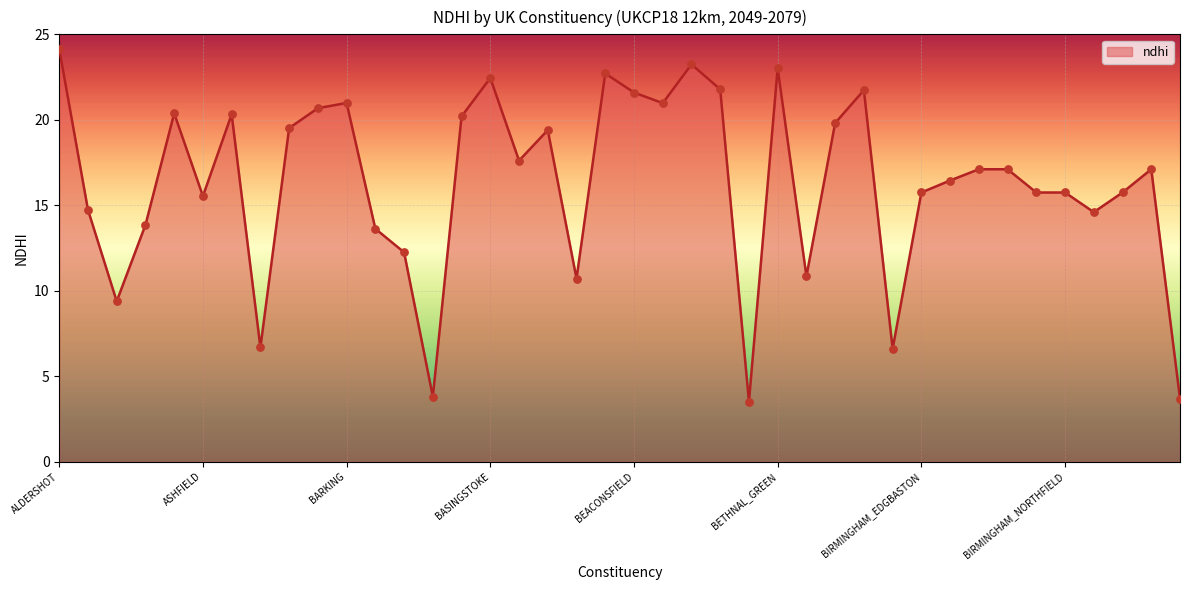

What is the change in value from BEDFORD to BEXHILL?

-3.4